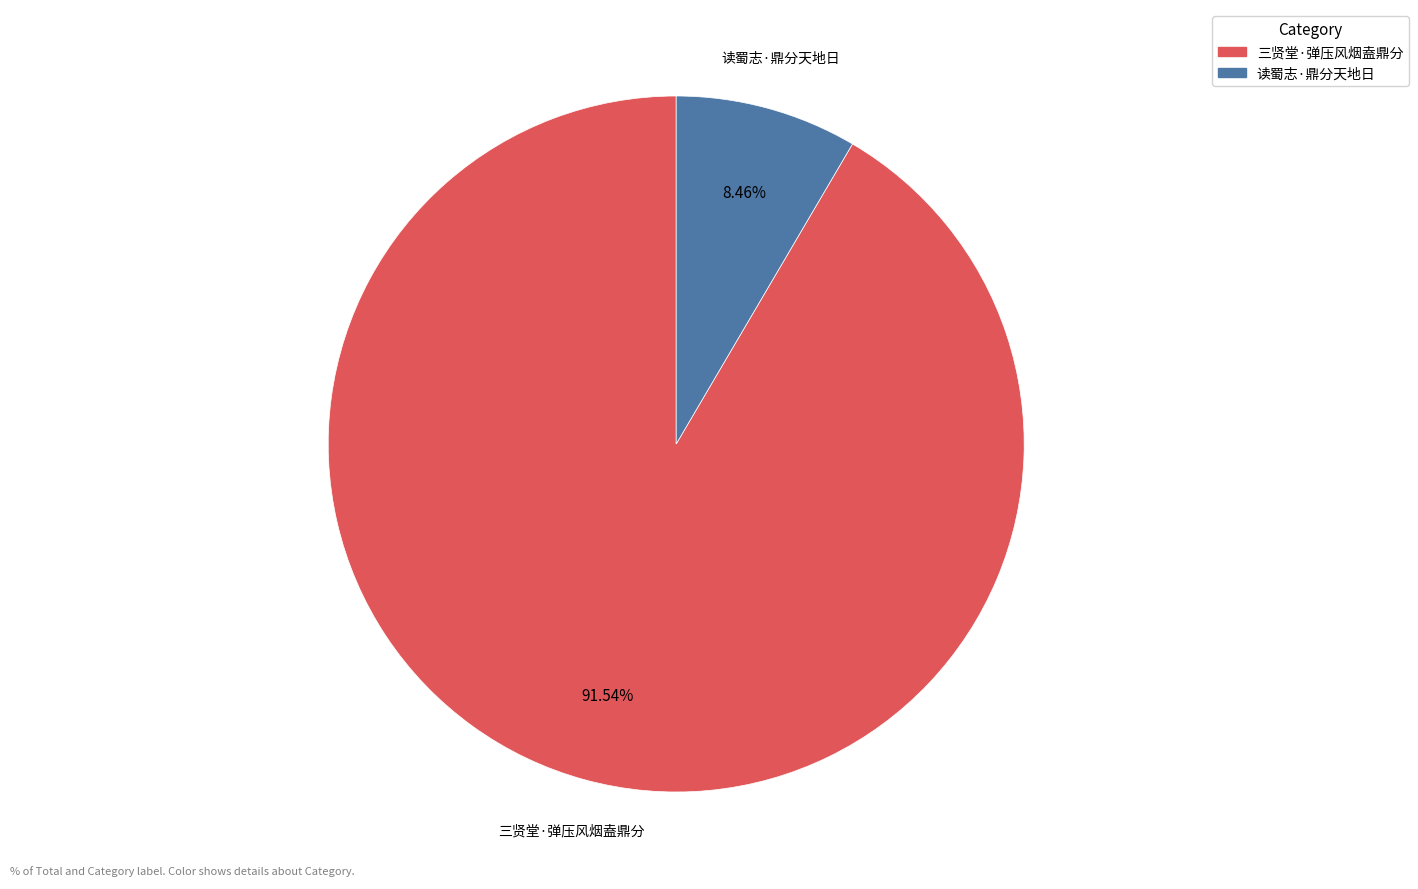

Does 读蜀志·鼎分天地日 represent more than half of the total?

No